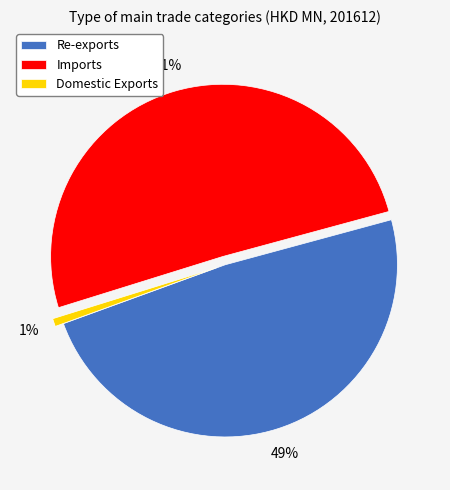

Between Domestic Exports and Re-exports, which is larger?

Re-exports